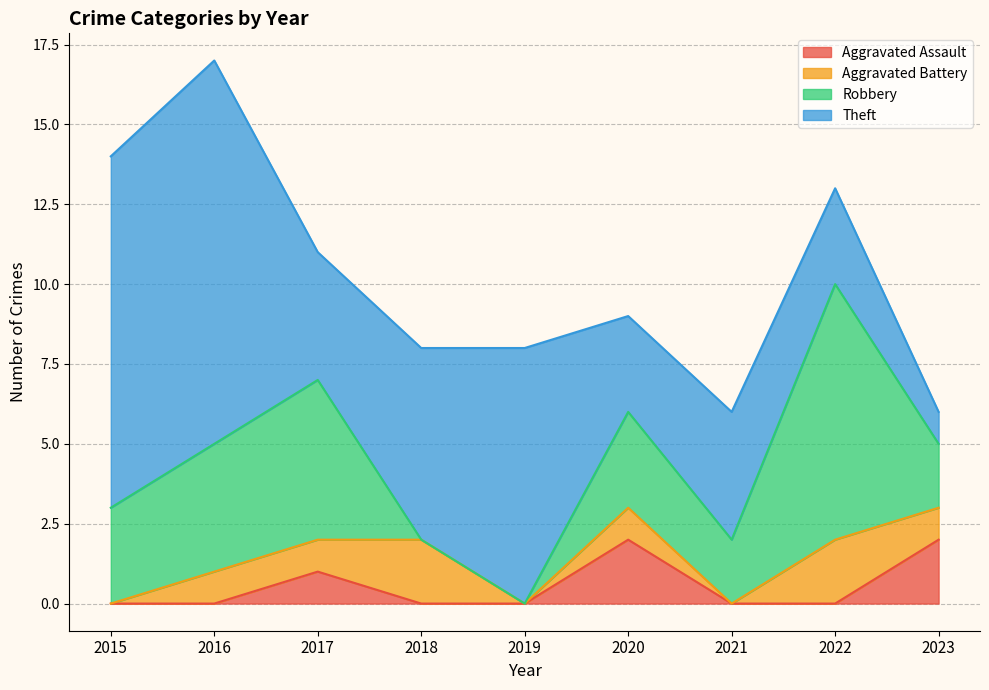

How many values in Robbery are above zero?

7